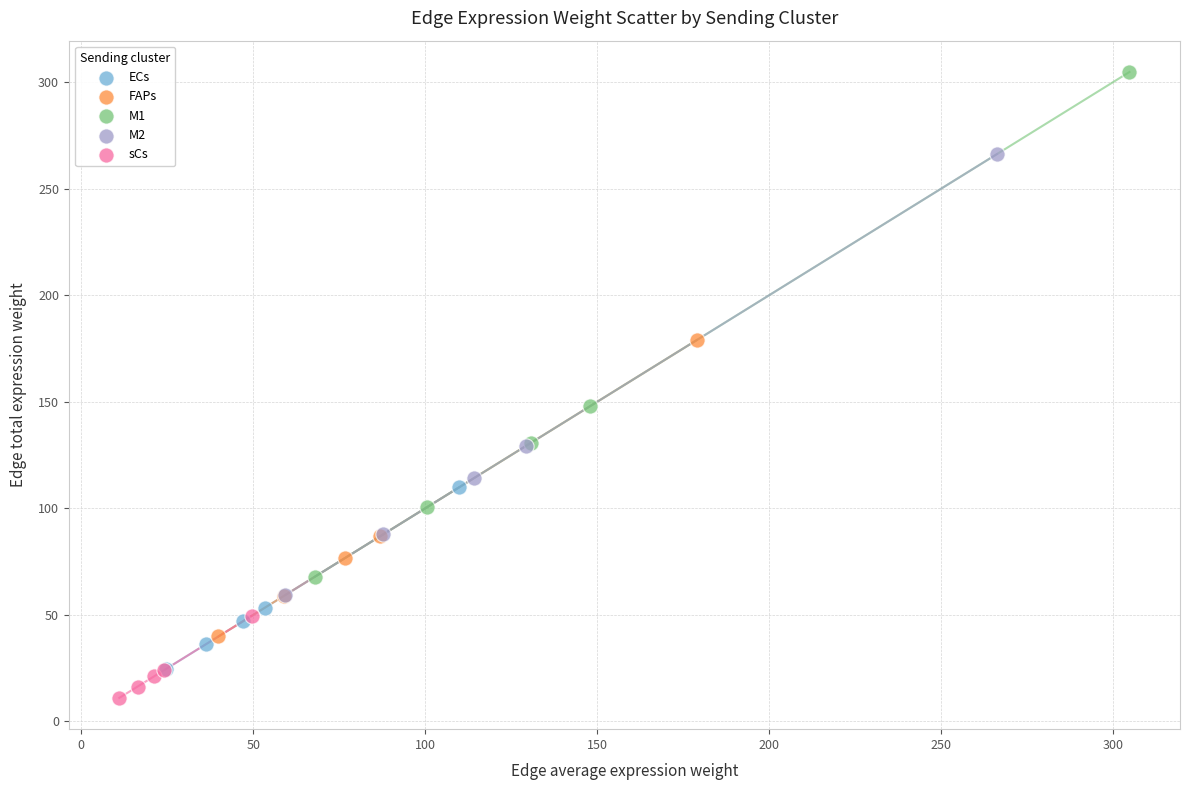

Which series reaches the minimum Y coordinate?

sCs